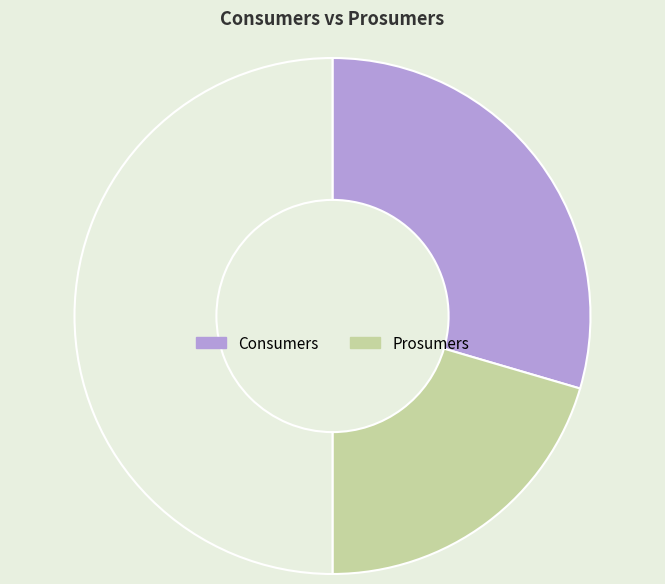

Which slice is the smallest?

Prosumers